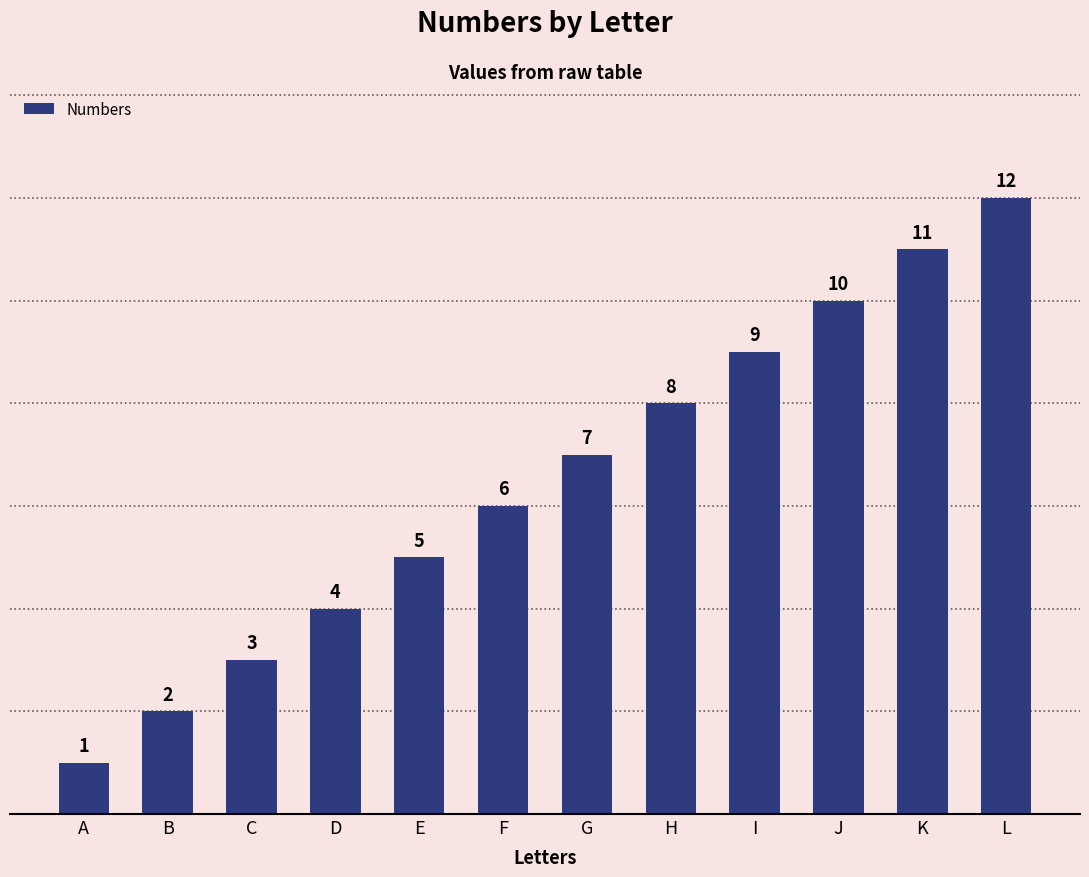

Which label corresponds to the largest value in the chart?

L